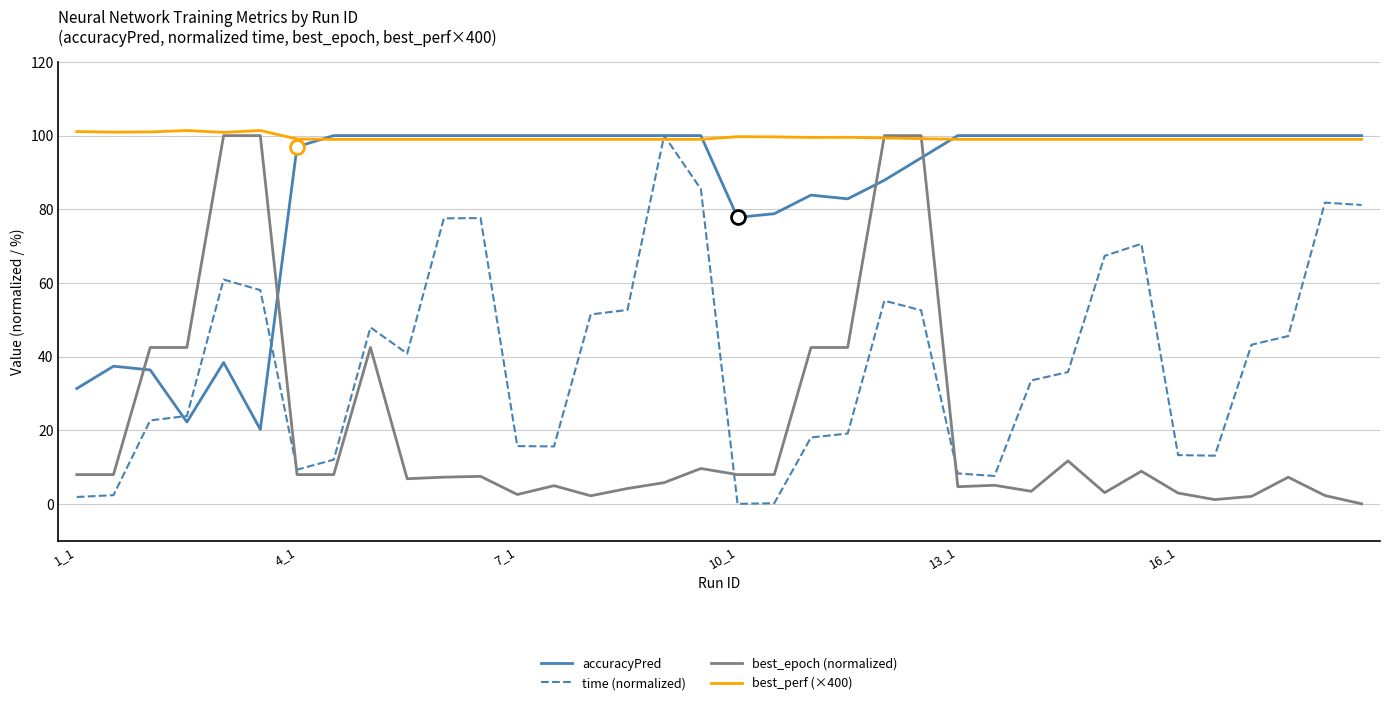

What is the maximum value shown in the chart?

101.4